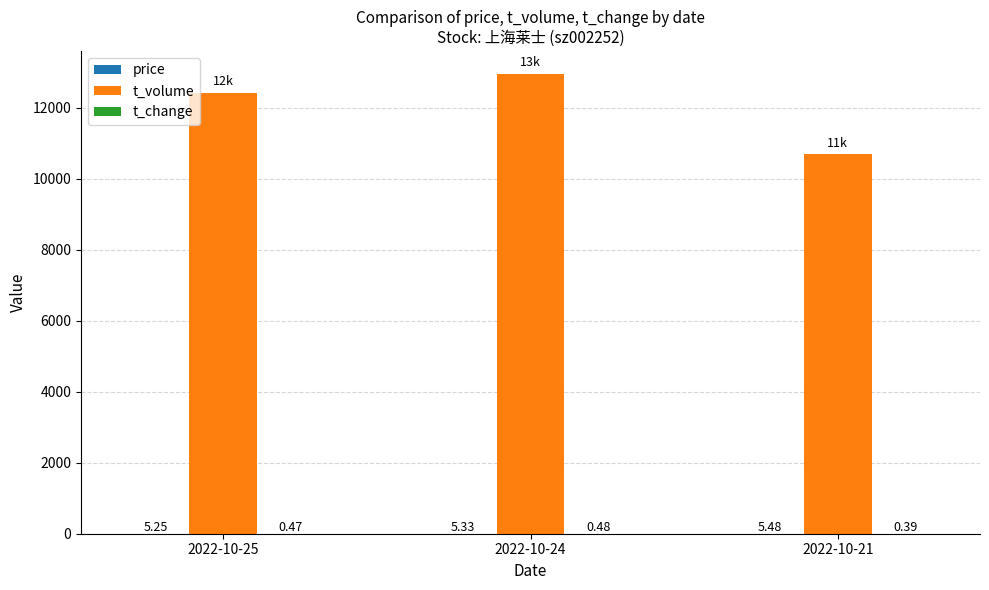

What is the total value across all series at 2022-10-21?

10694.9